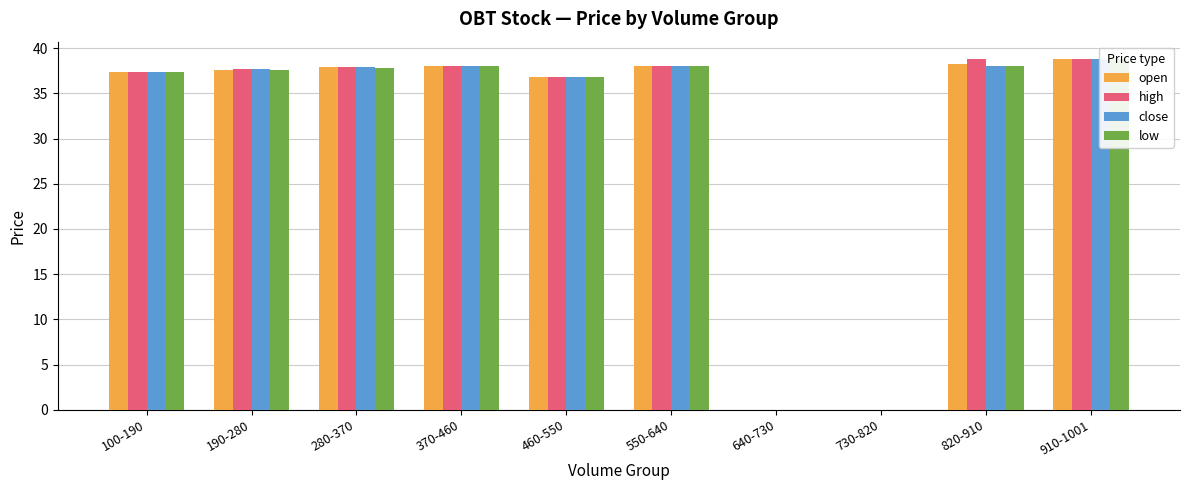

At how many categories does at least one series exceed 1?

8